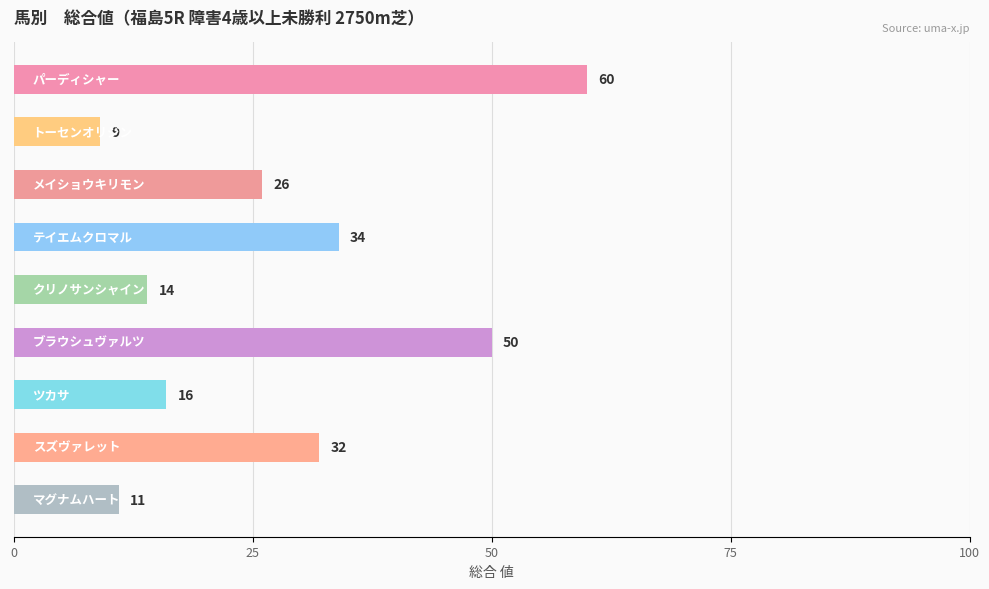

What is the value of the 7th bar from the top?

16